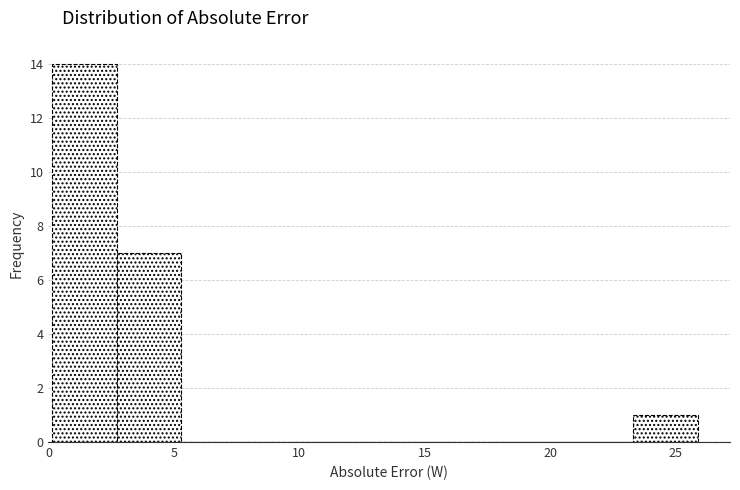

Reading left to right, transcribe this chart: for each bar, give the range it covers on the x-axis and its height. Neither the bar edges nor the heights are printed on the chart, so give them approximately, as read against the axes.

0.0 to 2.5: 14
2.5 to 5.5: 7
5.5 to 8.0: 0
8.0 to 10.5: 0
10.5 to 13.0: 0
13.0 to 15.5: 0
15.5 to 18.0: 0
18.0 to 20.5: 0
20.5 to 23.5: 0
23.5 to 26.0: 1